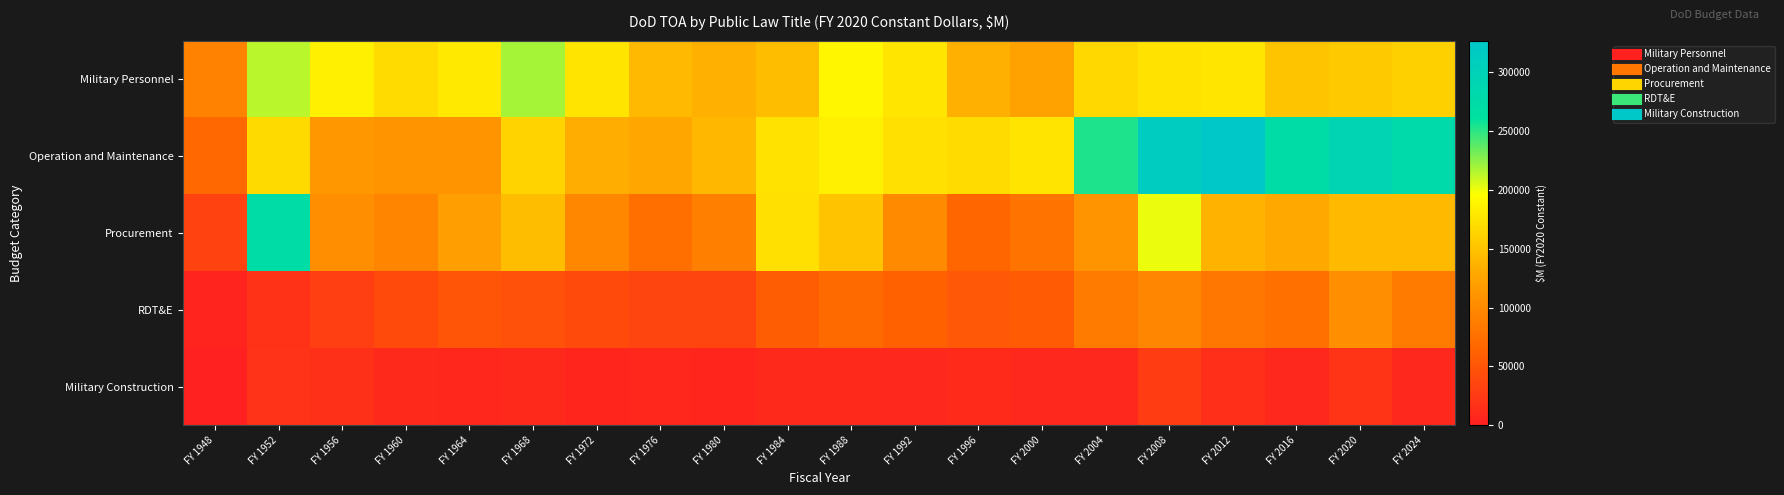

Reading left to right, extract all data points from this chart.

Military Personnel: FY 1948=93611	FY 1952=213969	FY 1956=185041	FY 1960=169439	FY 1964=179529	FY 1968=218485	FY 1972=175058	FY 1976=142950	FY 1980=135590	FY 1984=146267	FY 1988=189877	FY 1992=177391	FY 1996=136037	FY 2000=123201	FY 2004=166648	FY 2008=174498	FY 2012=177132	FY 2016=151722	FY 2020=155779	FY 2024=160089
Operation and Maintenance: FY 1948=67184	FY 1952=168490	FY 1956=113196	FY 1960=108973	FY 1964=110685	FY 1968=163435	FY 1972=133654	FY 1976=127863	FY 1980=141646	FY 1984=174767	FY 1988=184348	FY 1992=172840	FY 1996=168752	FY 2000=175380	FY 2004=253237	FY 2008=313226	FY 2012=326895	FY 2016=269632	FY 2020=292791	FY 2024=277433
Procurement: FY 1948=32672	FY 1952=270169	FY 1956=105189	FY 1960=94993	FY 1964=118960	FY 1968=146498	FY 1972=97720	FY 1976=75004	FY 1980=90780	FY 1984=173531	FY 1988=149555	FY 1992=100376	FY 1996=65861	FY 2000=79943	FY 2004=110777	FY 2008=201574	FY 2012=137942	FY 2016=129819	FY 2020=143052	FY 2024=143416
RDT&E: FY 1948=4735	FY 1952=17670	FY 1956=29099	FY 1960=40693	FY 1964=50420	FY 1968=46117	FY 1972=39710	FY 1976=34853	FY 1980=35635	FY 1984=57682	FY 1988=69670	FY 1992=62306	FY 1996=53576	FY 2000=55850	FY 2004=86201	FY 2008=96069	FY 2012=82892	FY 2016=76150	FY 2020=104294	FY 2024=85633
Military Construction: FY 1948=1986	FY 1952=18154	FY 1956=16129	FY 1960=10154	FY 1964=6835	FY 1968=9135	FY 1972=5715	FY 1976=6683	FY 1980=5606	FY 1984=10088	FY 1988=10075	FY 1992=8226	FY 1996=11259	FY 2000=7832	FY 2004=8607	FY 2008=27473	FY 2012=14628	FY 2016=8164	FY 2020=19762	FY 2024=7850